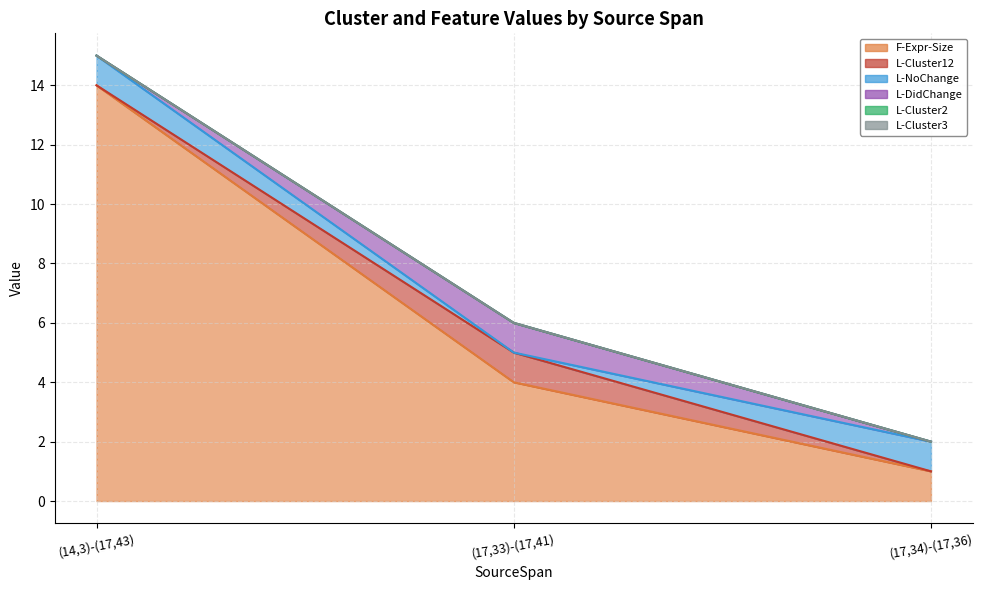

Between (17,33)-(17,41) and (17,34)-(17,36), which series saw the biggest shift?

F-Expr-Size